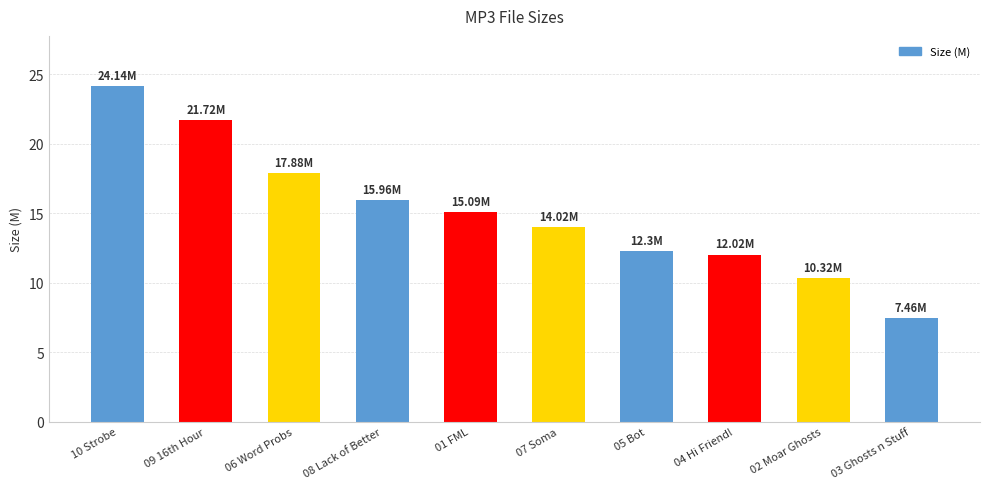

What value does the data have at 09 16th Hour?

21.7